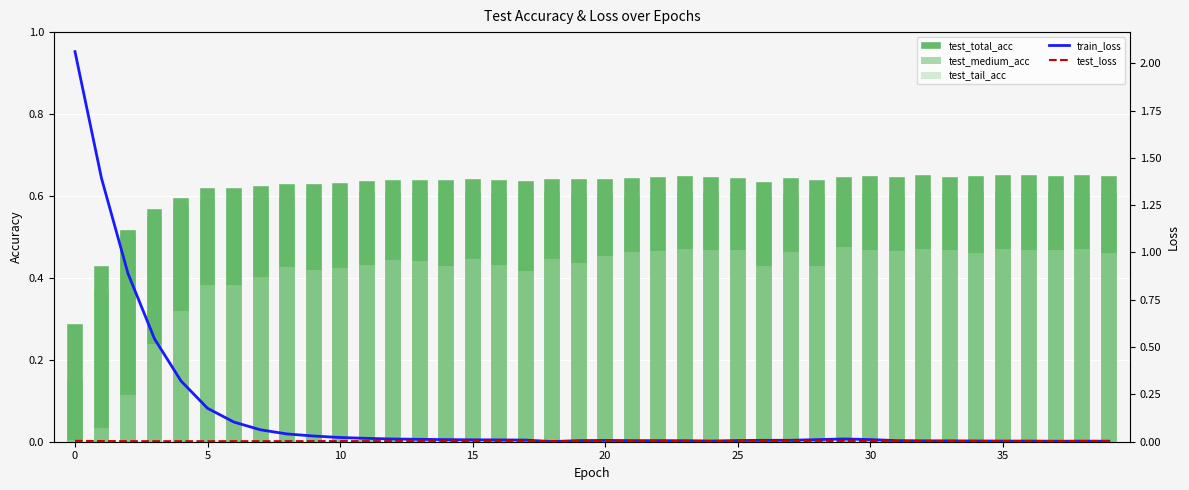

What is the sum of the test_total_acc values at 29 and 32?

1.3